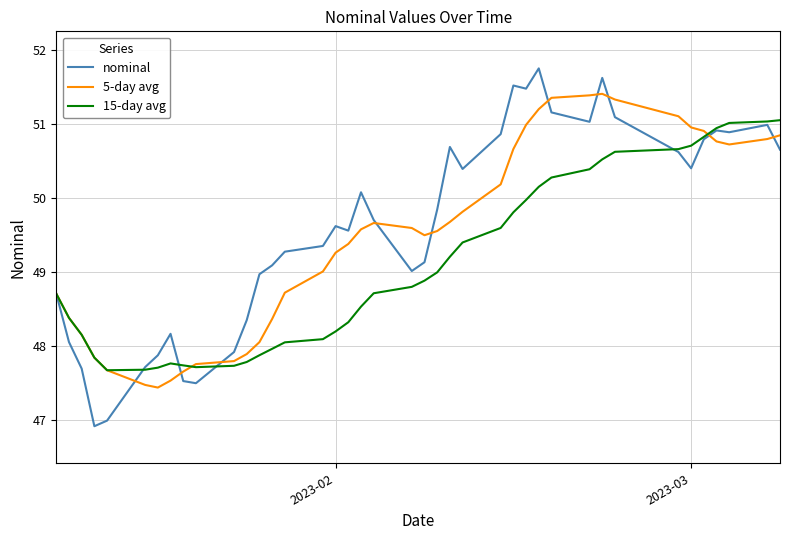

What is the greatest value displayed?

51.8